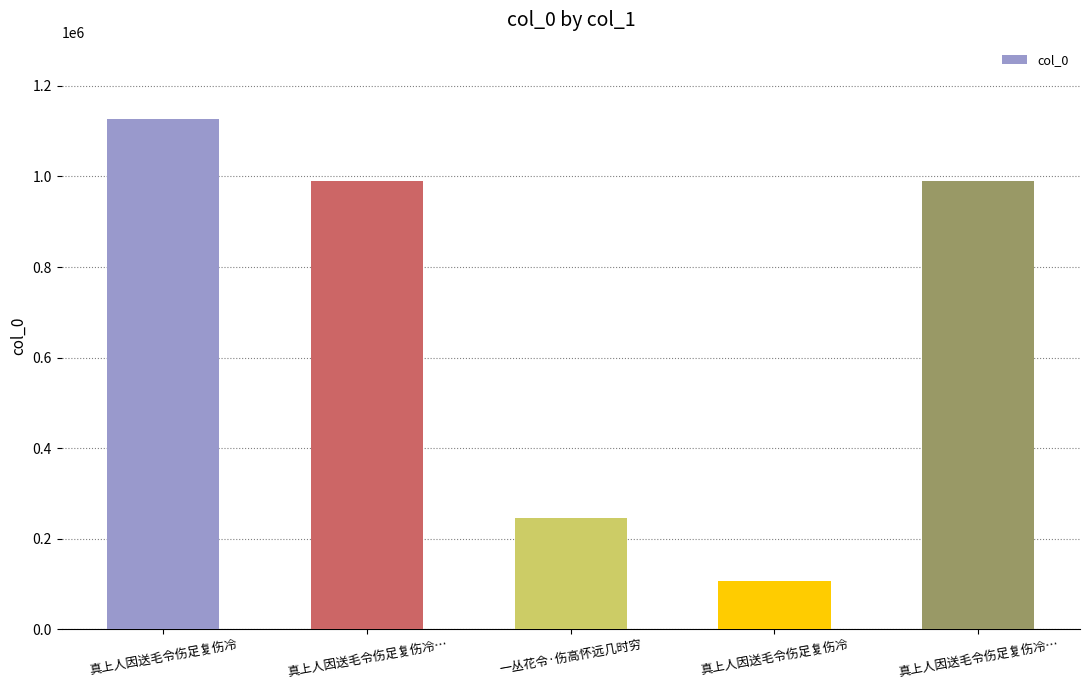

Does the chart contain any negative values?

No